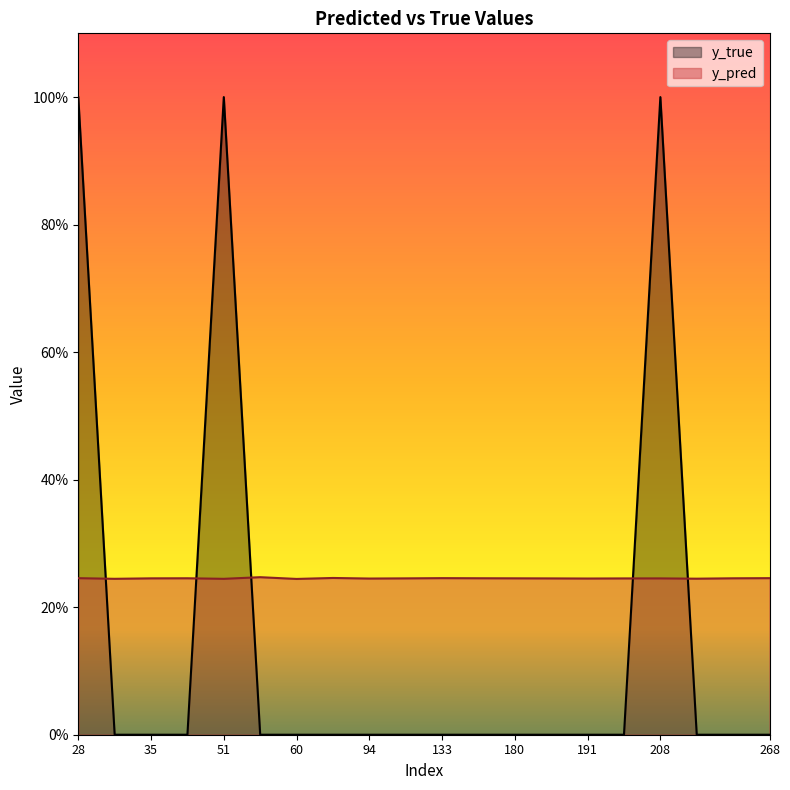

Rank the series by their average value, from highest to lowest.

y_pred, y_true